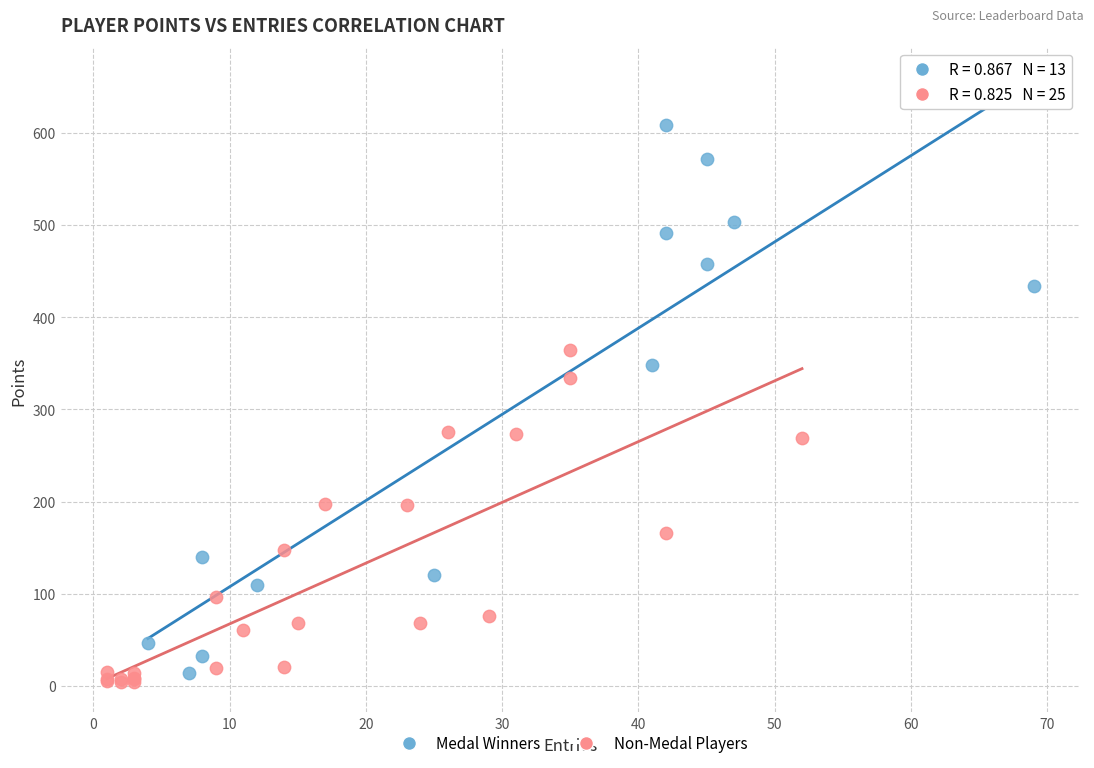

What are all the series names shown in the legend?

Medal Winners, Non-Medal Players